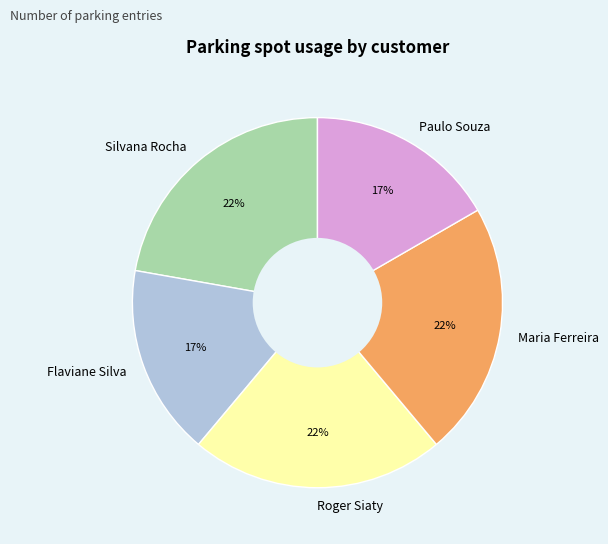

How many segments does this pie chart have?

5